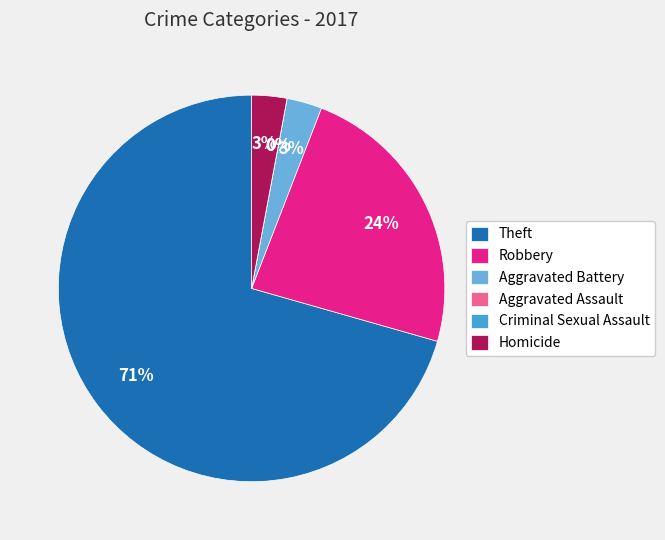

To the nearest percent, what is the average slice percentage?

17%